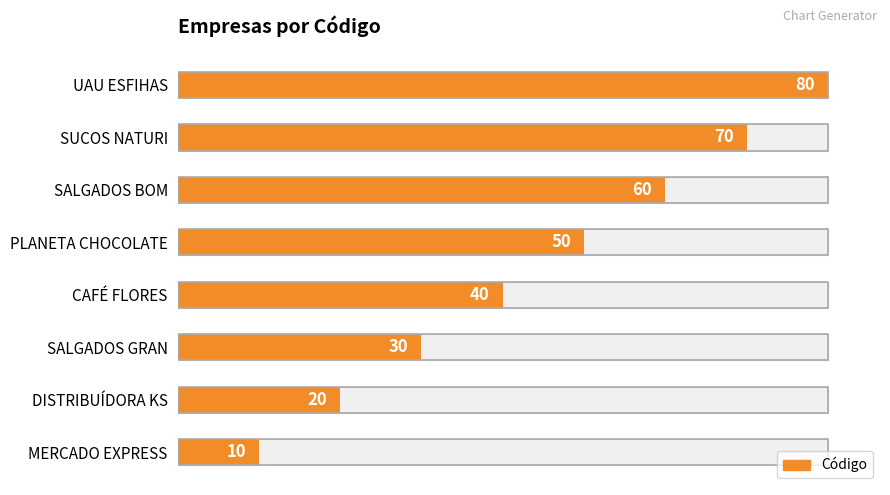

The value at UAU ESFIHAS is 80. True or false?

True